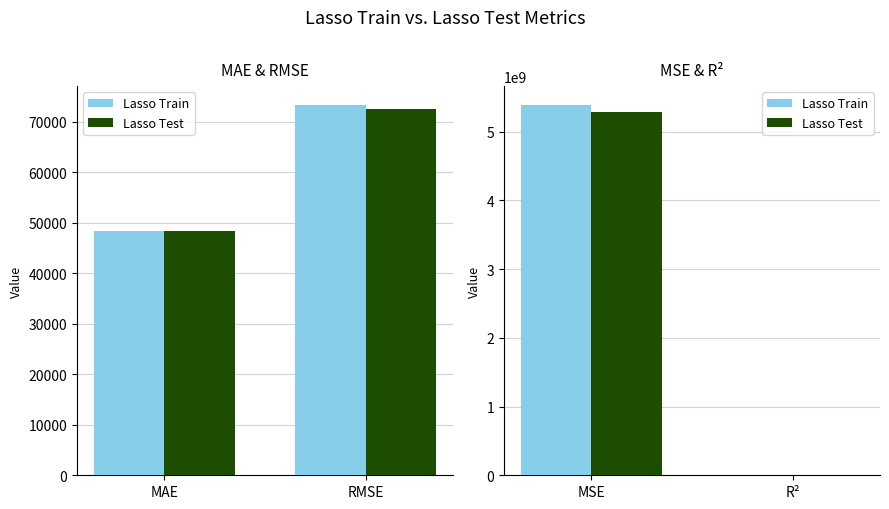

At how many categories does at least one series exceed 4906708520?

1